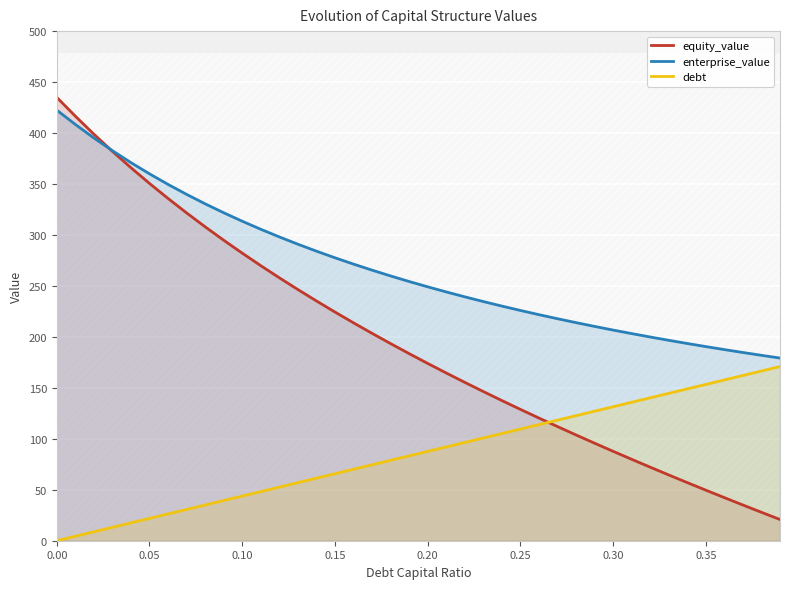

The value of equity_value at 0.15 is 224.4. True or false?

True